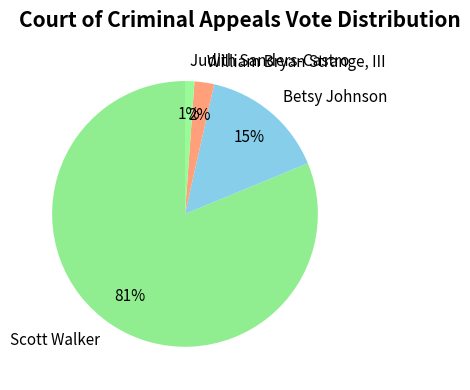

Which category has the biggest portion of the pie?

Scott Walker